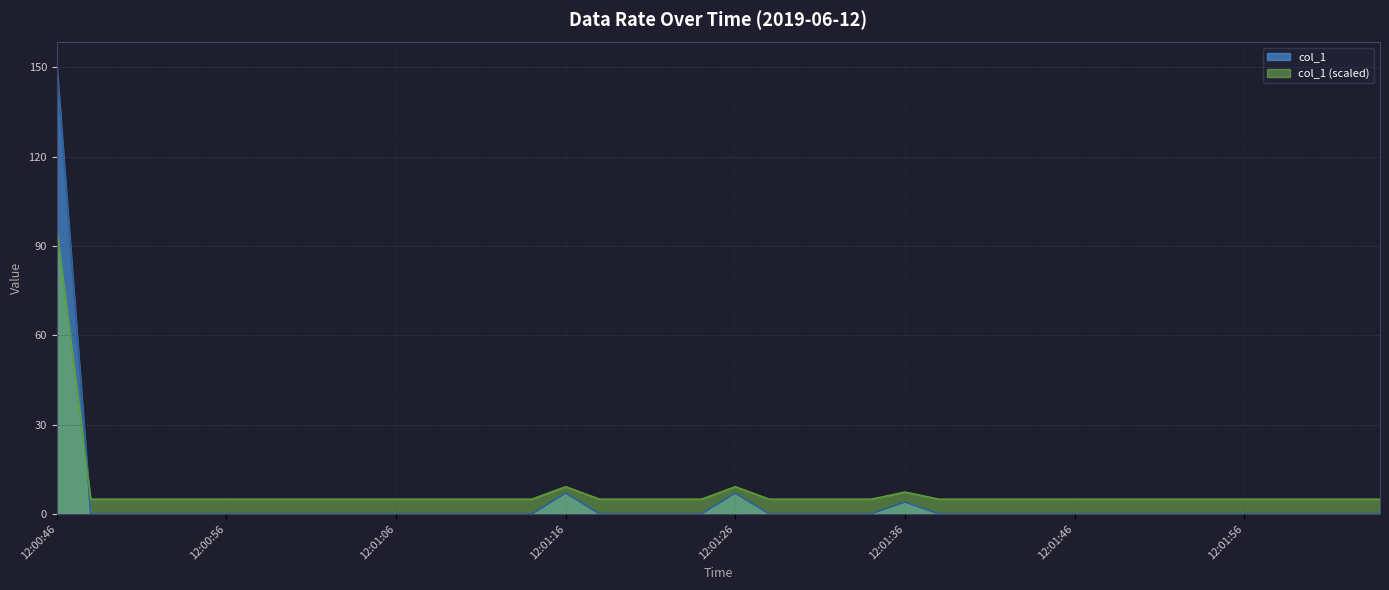

Reading right to left, transcribe all the data shown in this chart.

12:02:04=0.0	12:02:02=0.0	12:02:00=0.0	12:01:58=0.0	12:01:56=0.0	12:01:54=0.0	12:01:52=0.0	12:01:50=0.0	12:01:48=0.0	12:01:46=0.0	12:01:44=0.0	12:01:42=0.0	12:01:40=0.0	12:01:38=0.0	12:01:36=4.0	12:01:34=0.0	12:01:32=0.0	12:01:30=0.0	12:01:28=0.0	12:01:26=7.0	12:01:24=0.0	12:01:22=0.0	12:01:20=0.0	12:01:18=0.0	12:01:16=7.0	12:01:14=0.0	12:01:12=0.0	12:01:10=0.0	12:01:08=0.0	12:01:06=0.0	12:01:04=0.0	12:01:02=0.0	12:01:00=0.0	12:00:58=0.0	12:00:56=0.0	12:00:54=0.0	12:00:52=0.0	12:00:50=0.0	12:00:48=0.0	12:00:46=150.8